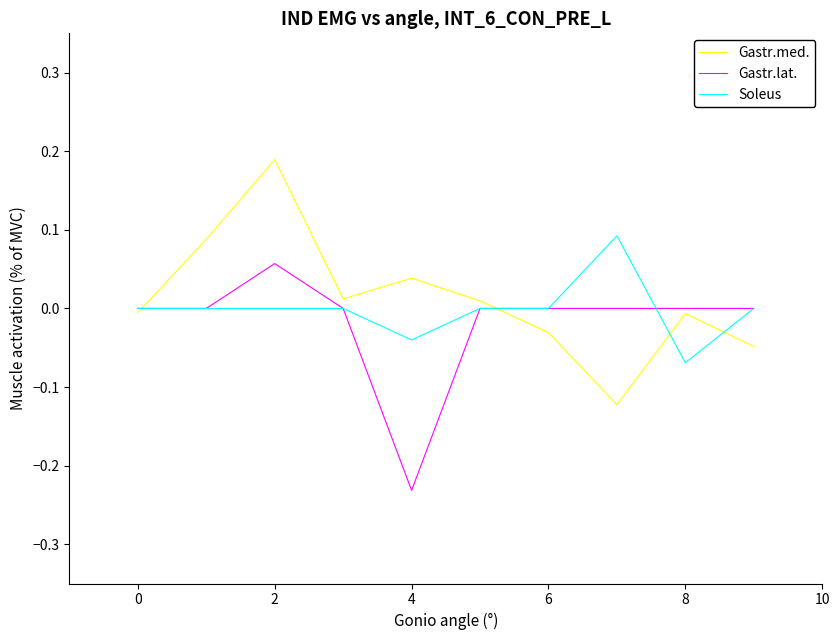

Which series has the largest range (max minus min)?

Gastr.med.